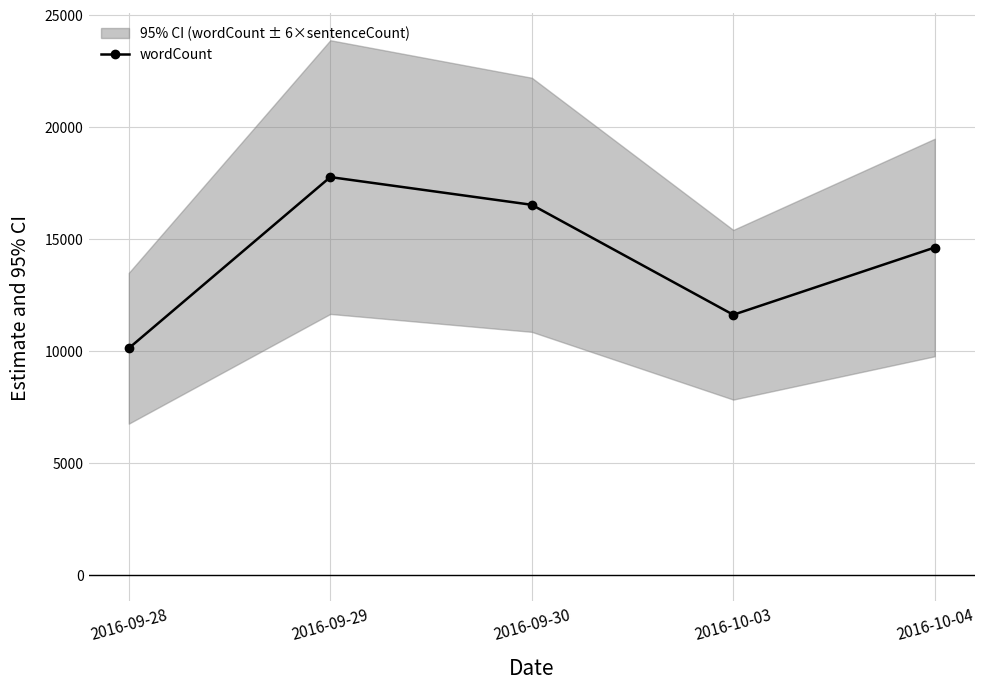

How many points are higher than both their immediate neighbors (excluding endpoints)?

1